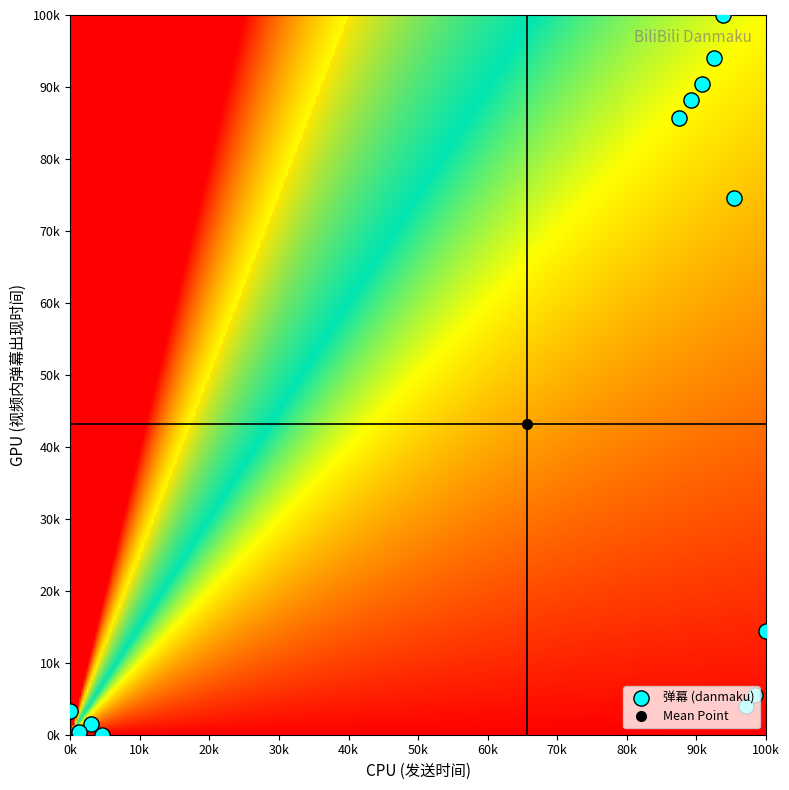

How many values are above zero?

12